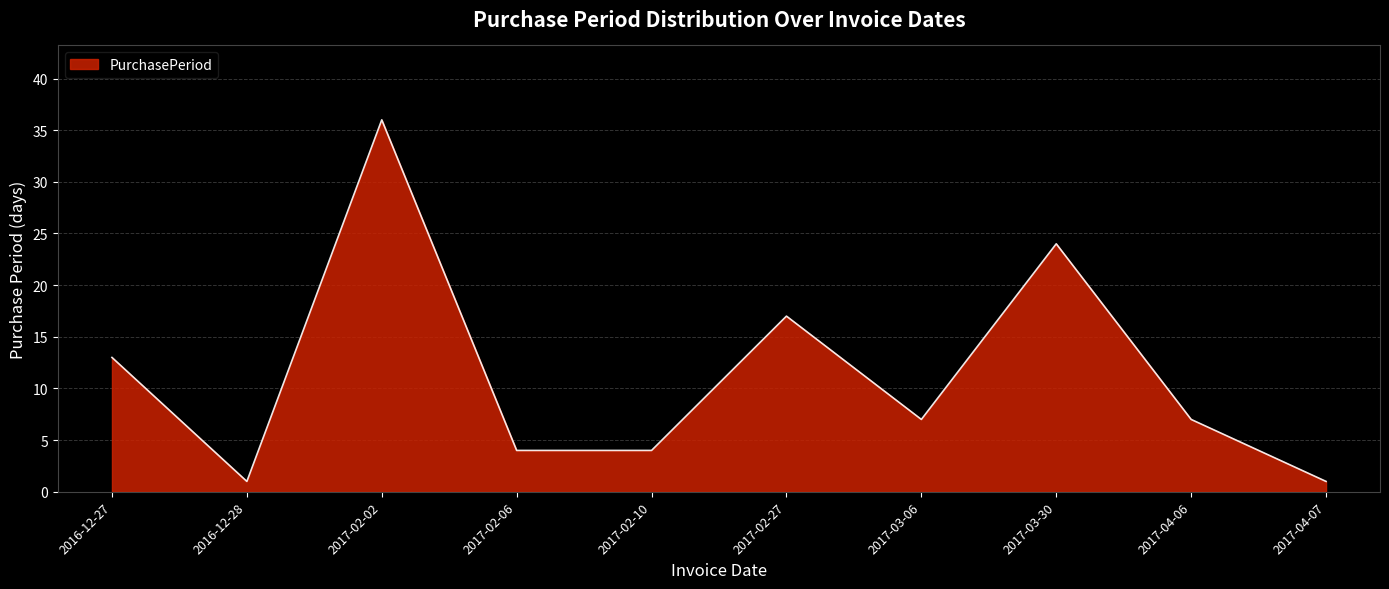

The chart shows a value of 6 at 2017-02-06. True or false?

False